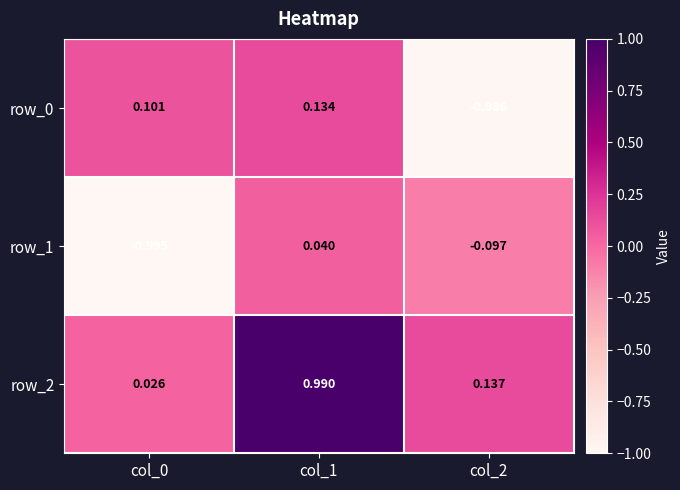

What is the difference between the highest and lowest values at col_0?

1.1